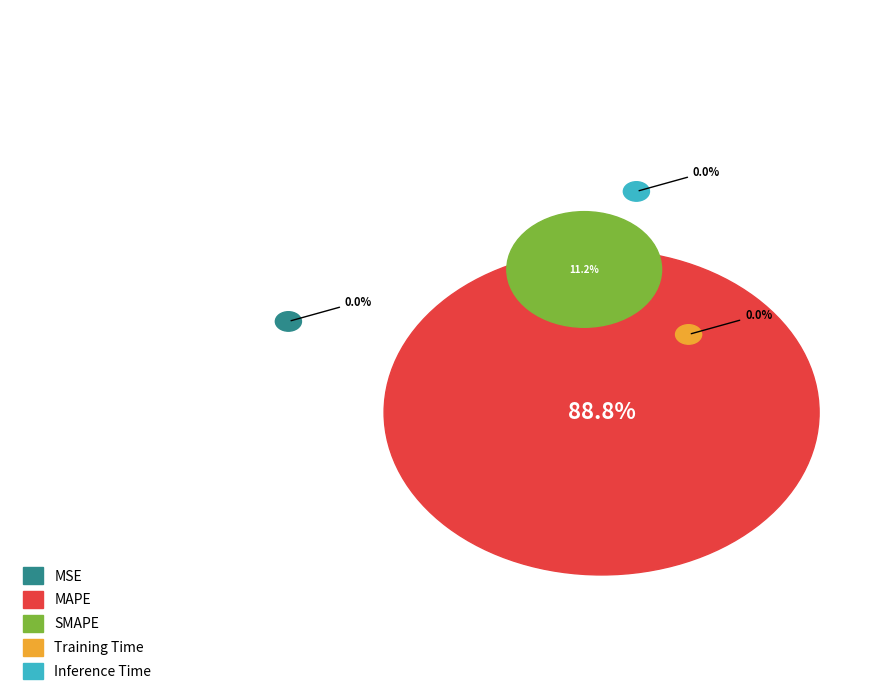

Which slice represents more than half of the pie?

MAPE